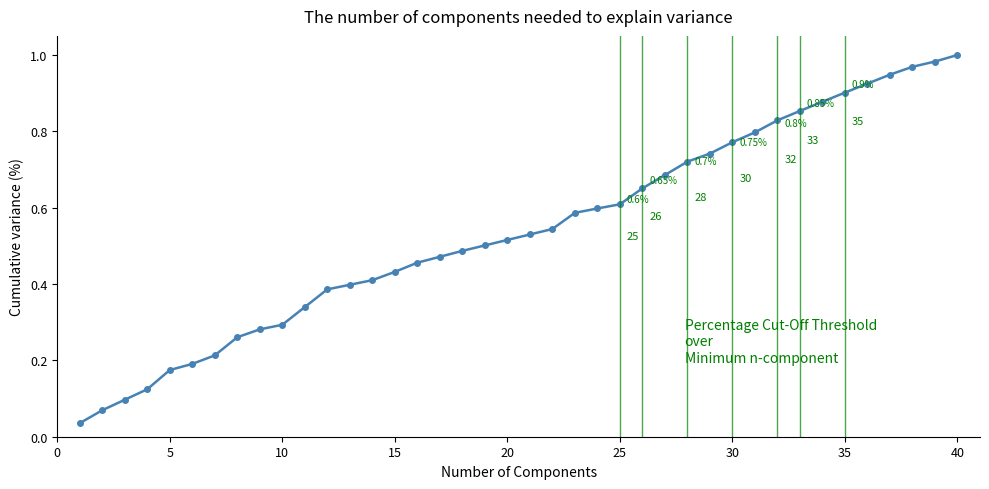

What is the sum of all values?

21.7